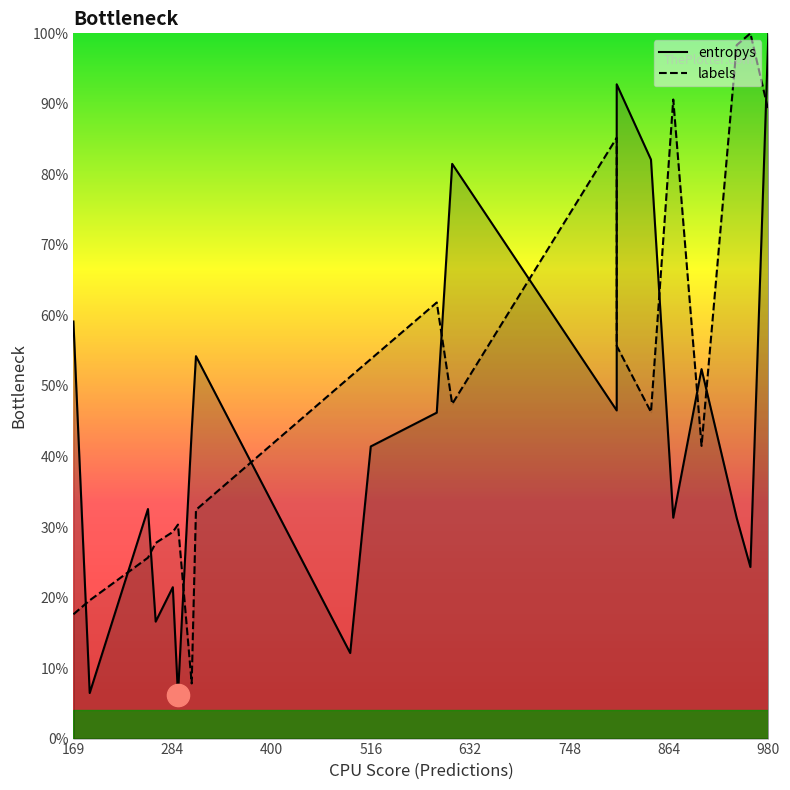

Rank the series by their average value, from lowest to highest.

entropys, labels